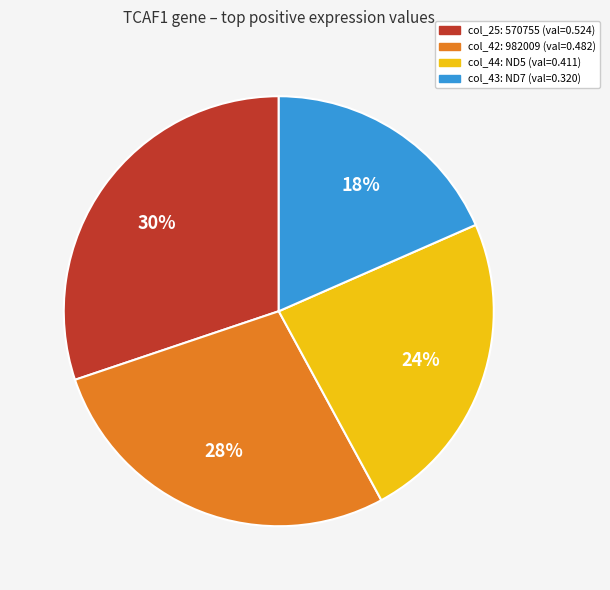

Is there a majority slice in this chart?

No